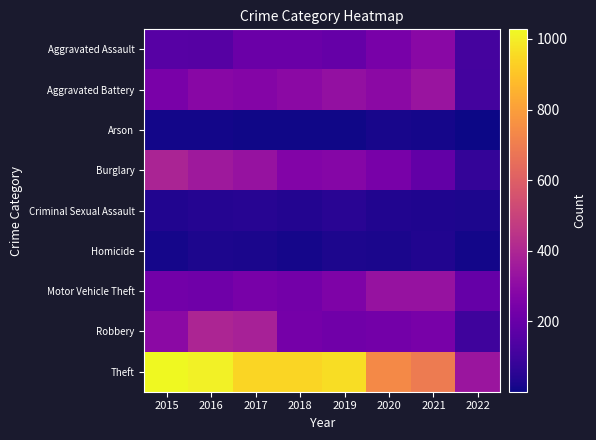

Count the number of categories in the chart.

8